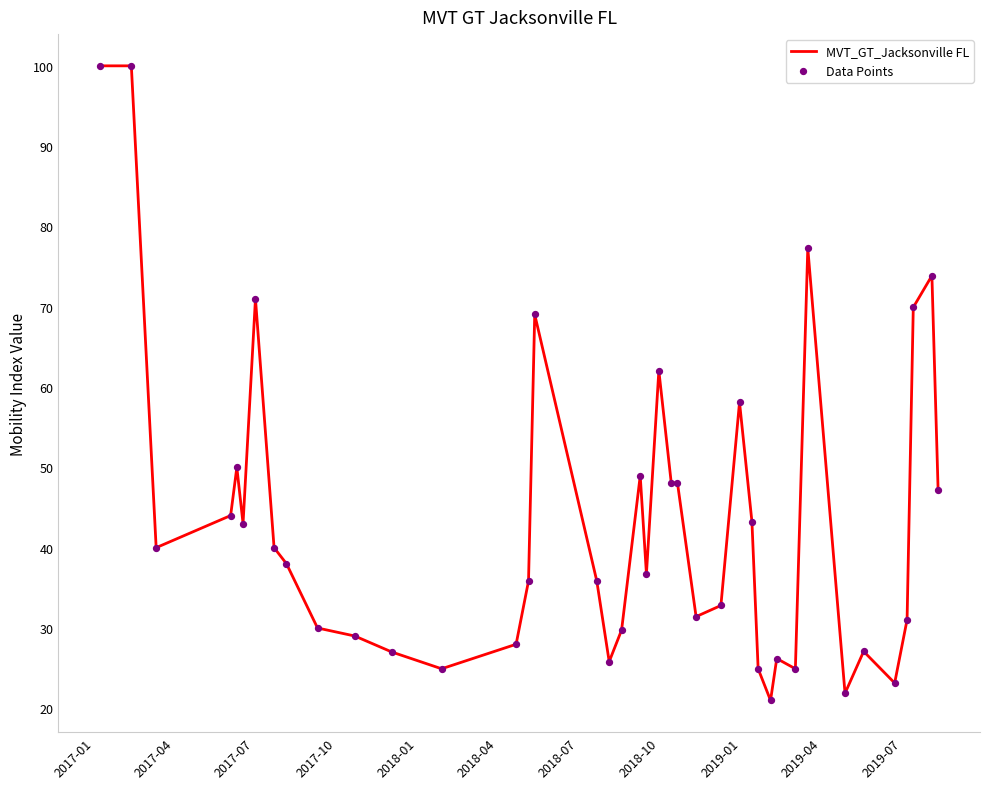

What is the minimum value shown in the chart?

21.0